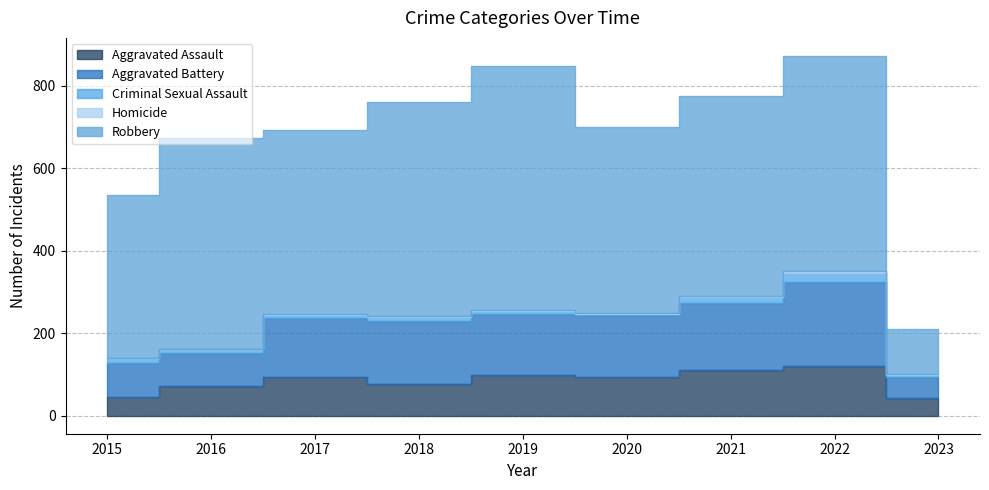

True or false: Aggravated Assault has more than 0 interior local peaks.

True